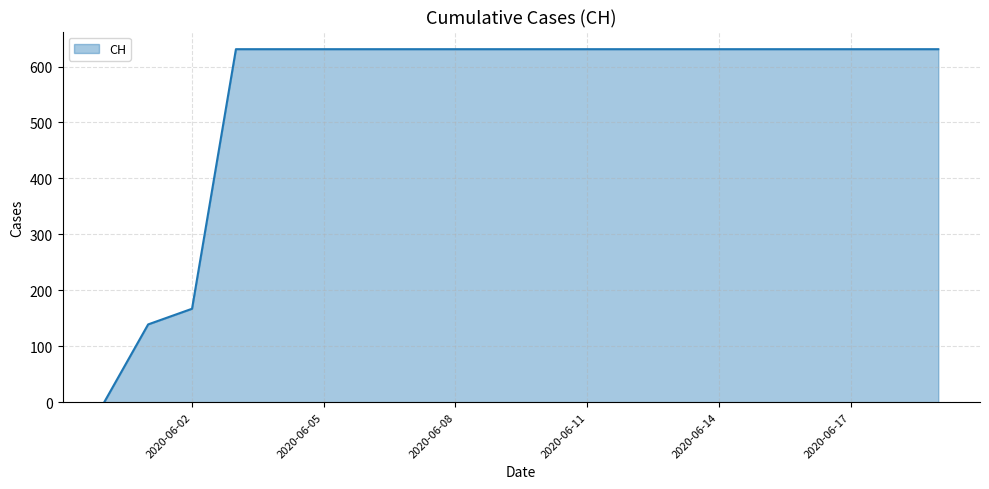

What is the maximum value shown in the chart?

631